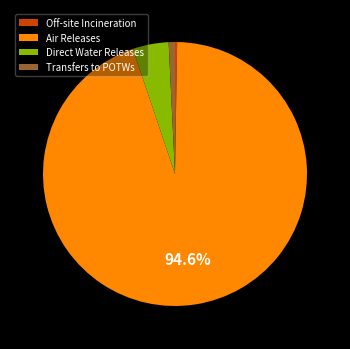

What is the majority slice?

Air Releases